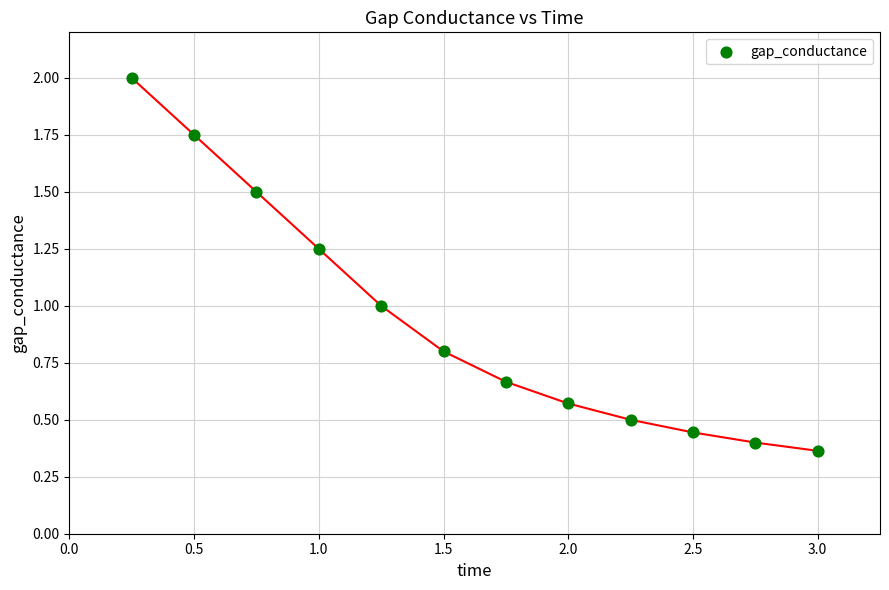

What is the average X value?

1.6